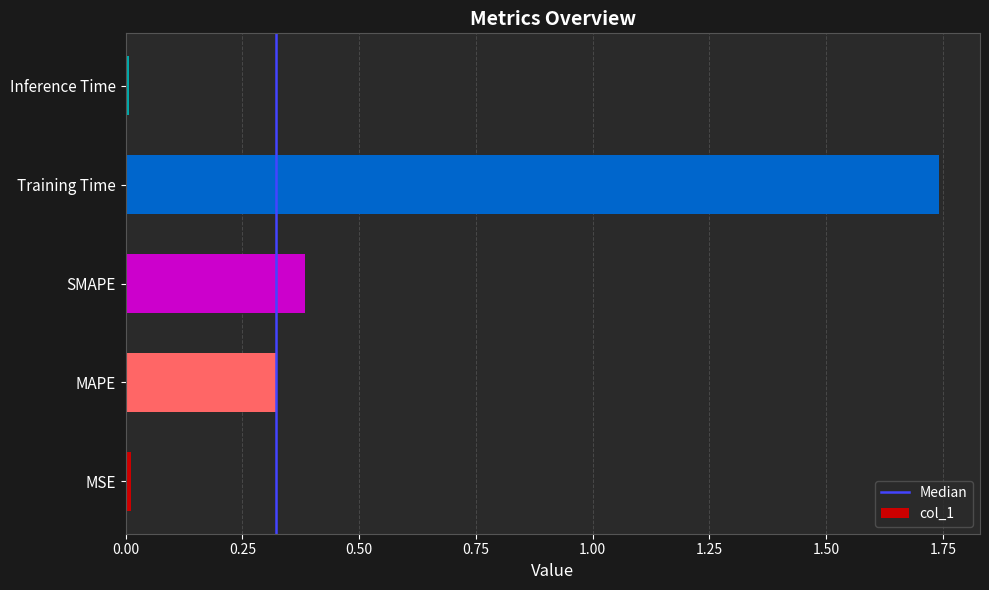

Which category has the highest value across all series?

Training Time